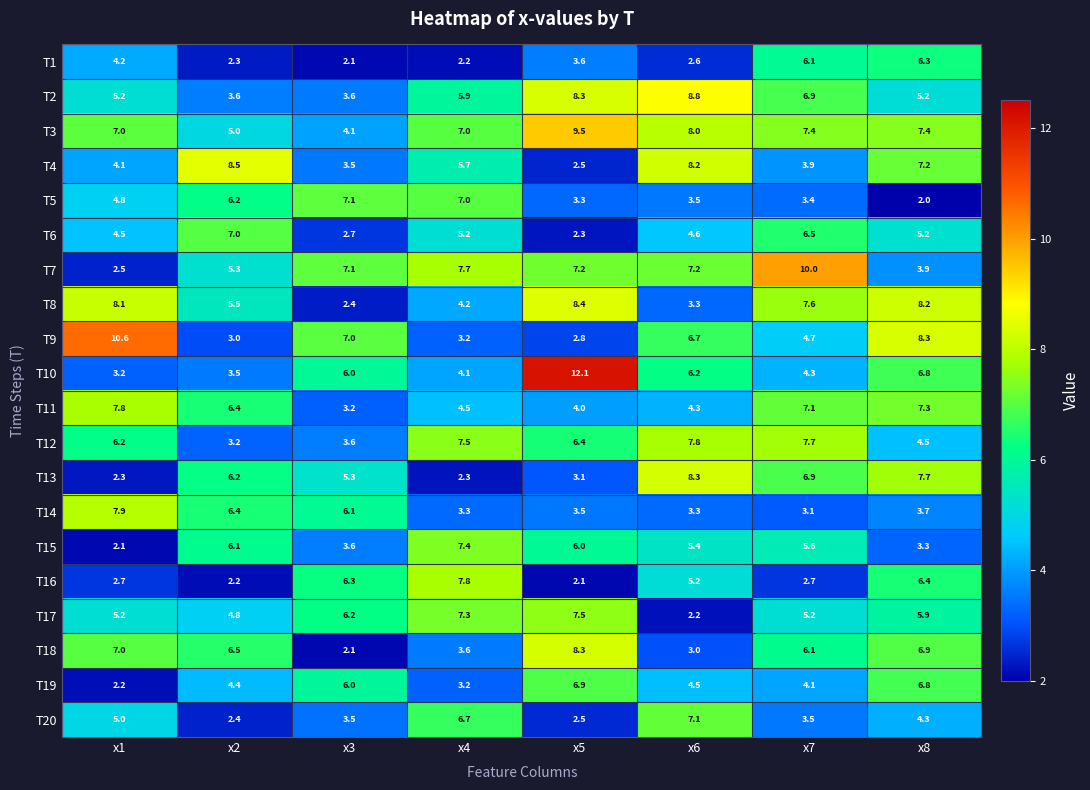

What is the average value of the T16 series?

4.4